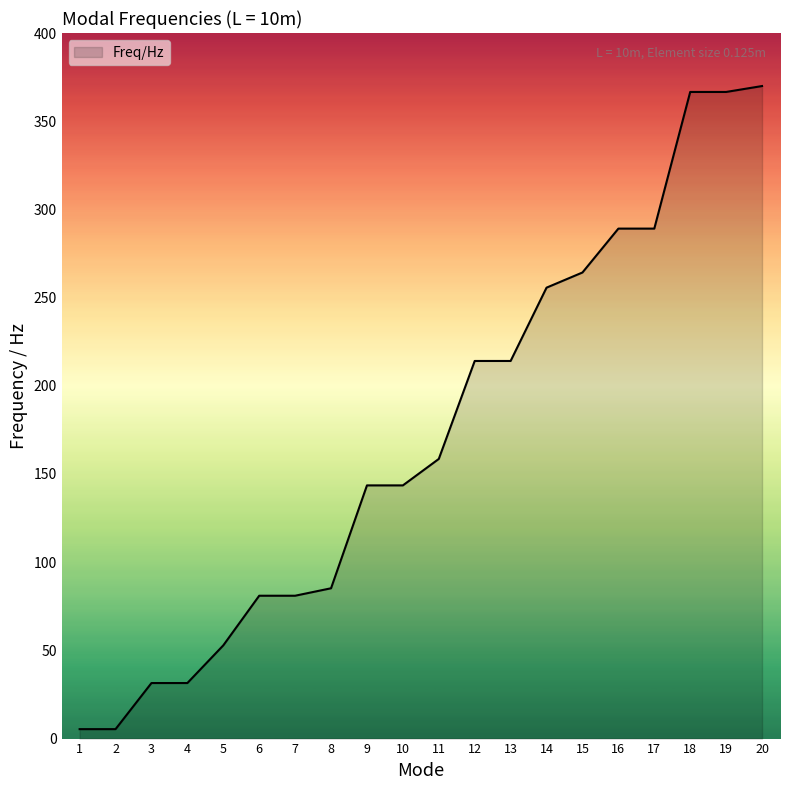

Reading left to right, list all the values displayed in this chart.

1=5.4	2=5.4	3=31.5	4=31.5	5=52.8	6=81.0	7=81.0	8=85.2	9=143.5	10=143.5	11=158.5	12=214.1	13=214.1	14=255.6	15=264.2	16=289.1	17=289.1	18=366.6	19=366.6	20=369.9